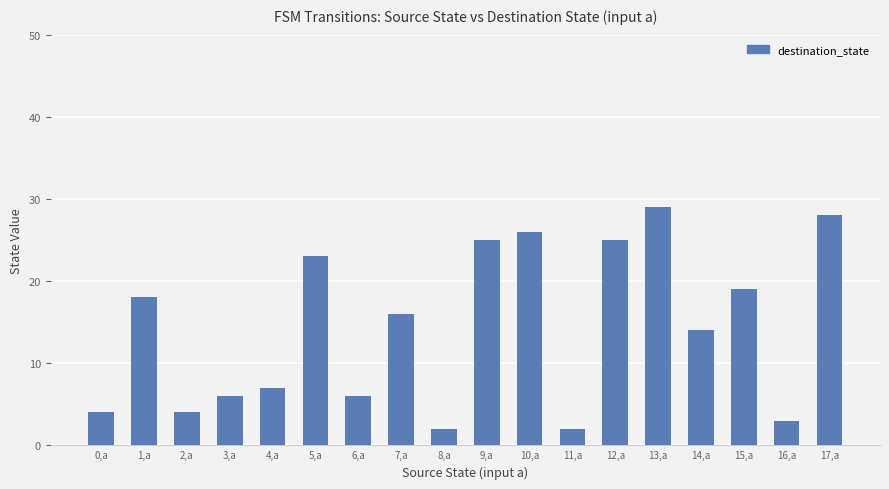

The value at 10,a is 5. True or false?

False